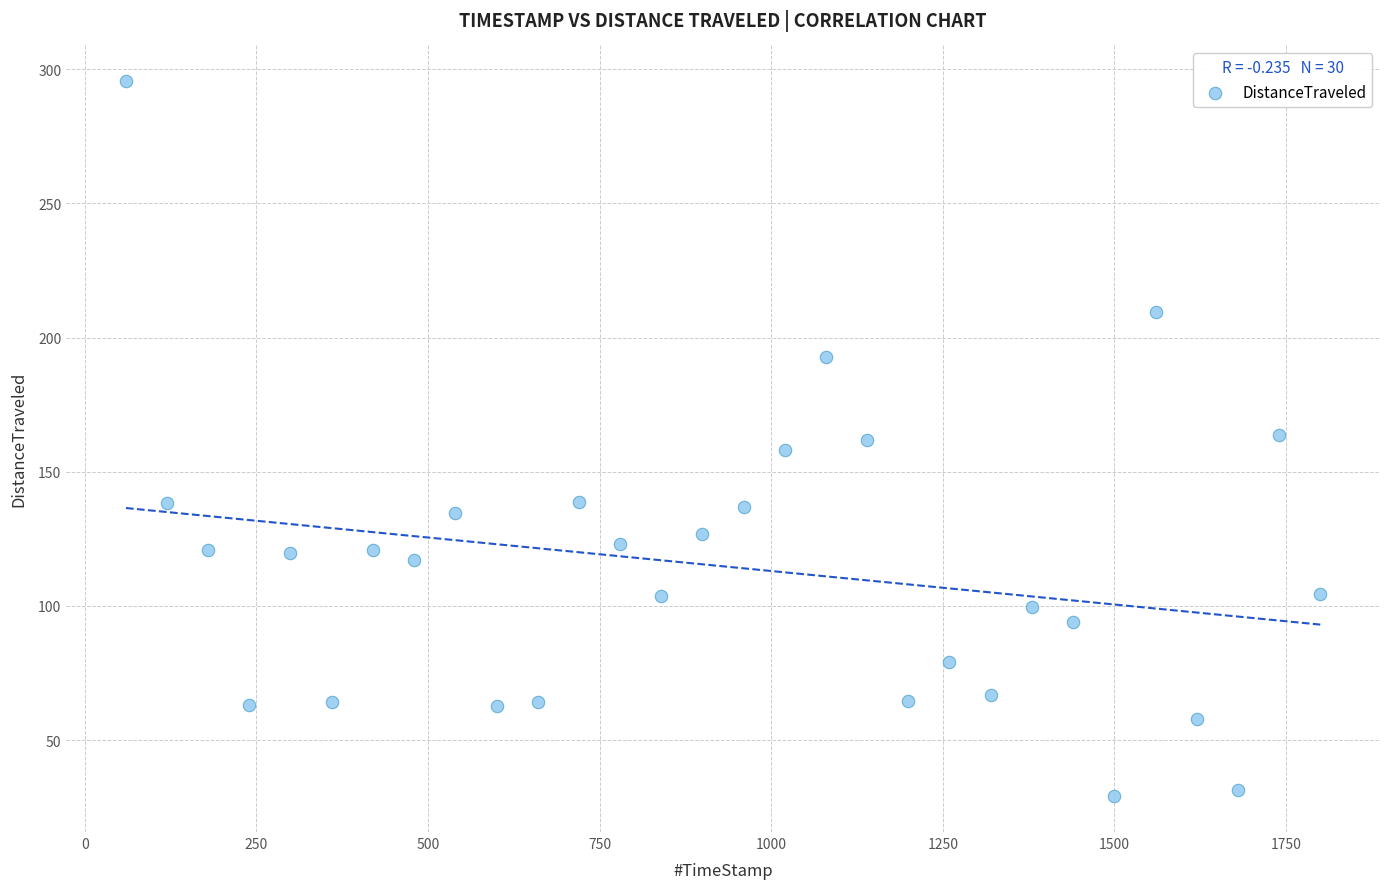

What is the range of Y values (max minus min)?

266.5